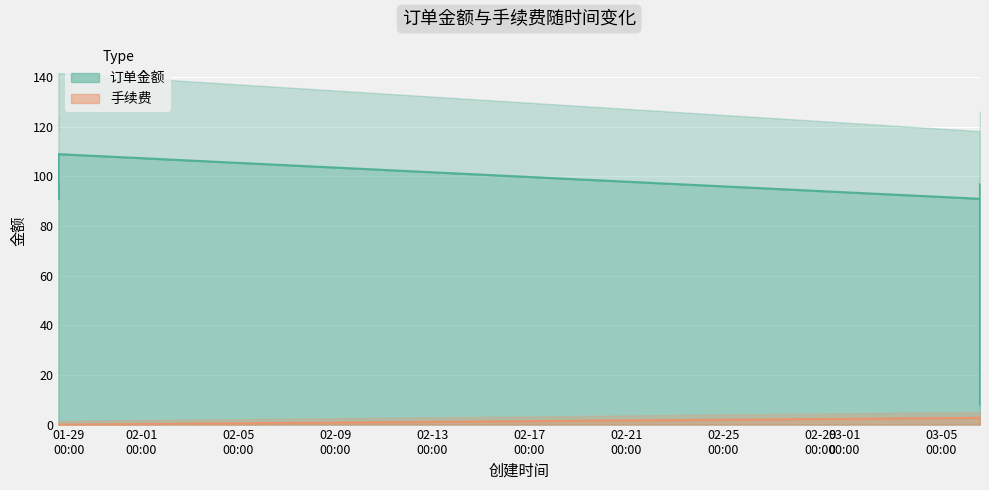

Read the 订单金额 value at 2024-03-06 14:27:41.

97.0